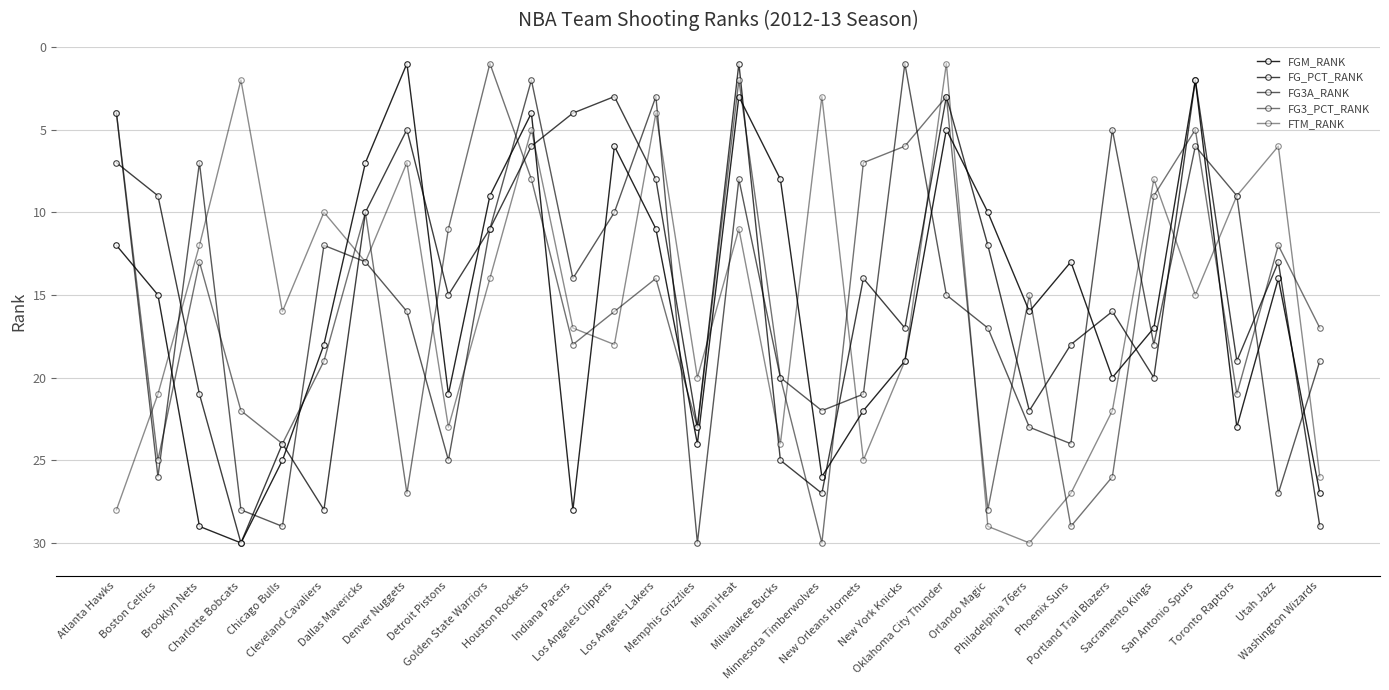

Does the chart display data point markers on the line(s)?

Yes